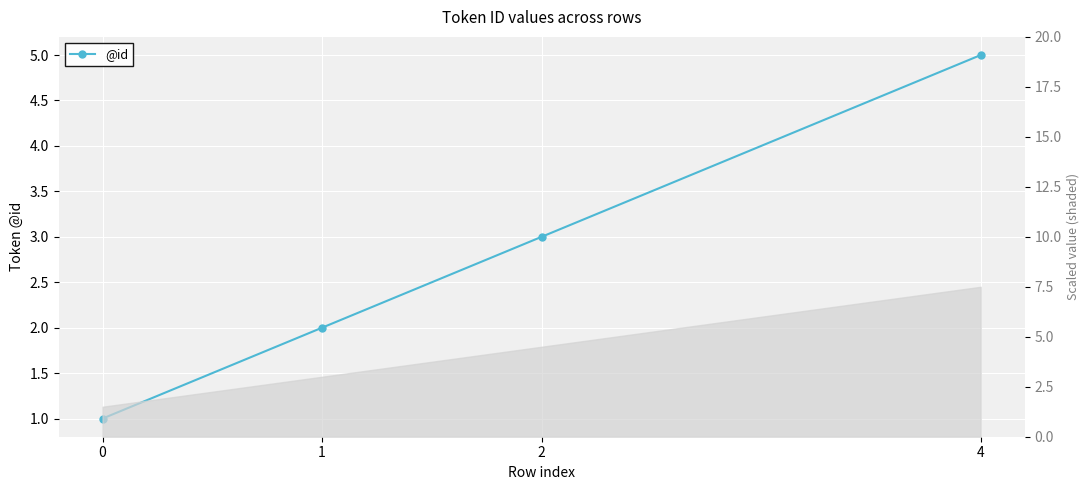

Rank the categories by value from highest to lowest.

4, 2, 1, 0